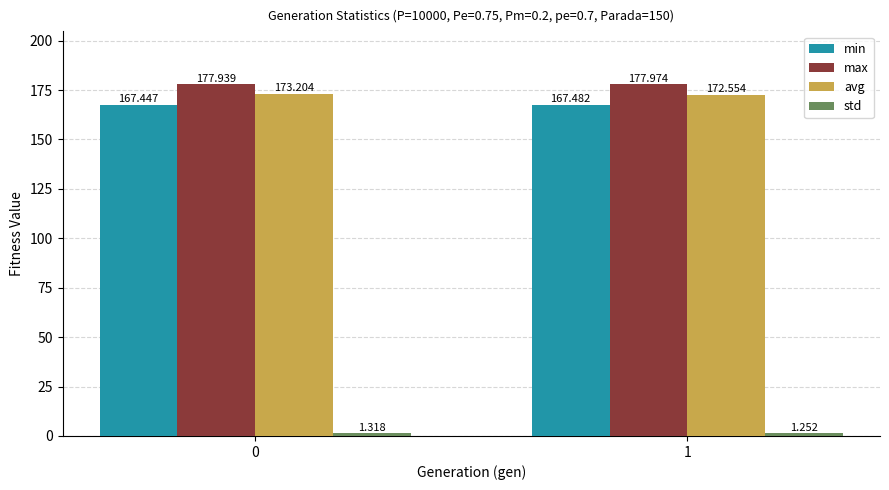

How many categories are shown in the chart?

2